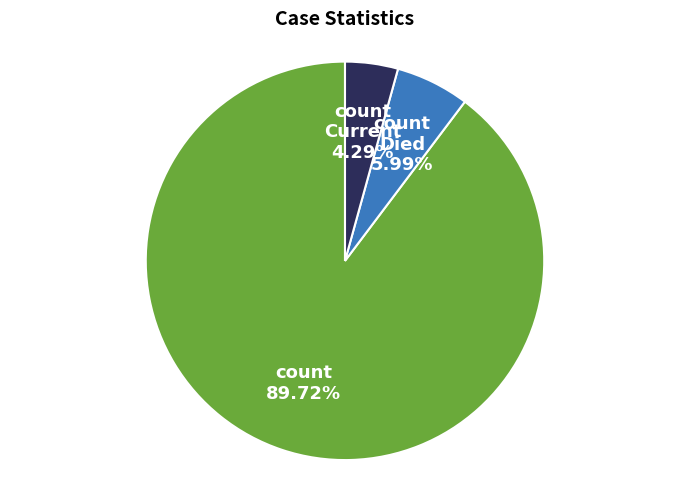

Is there any slice that represents more than half of the pie?

Yes